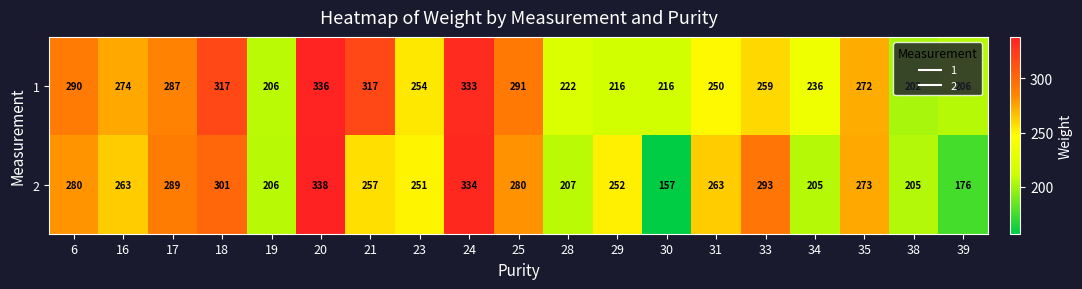

Which category has the lowest value across all series?

30